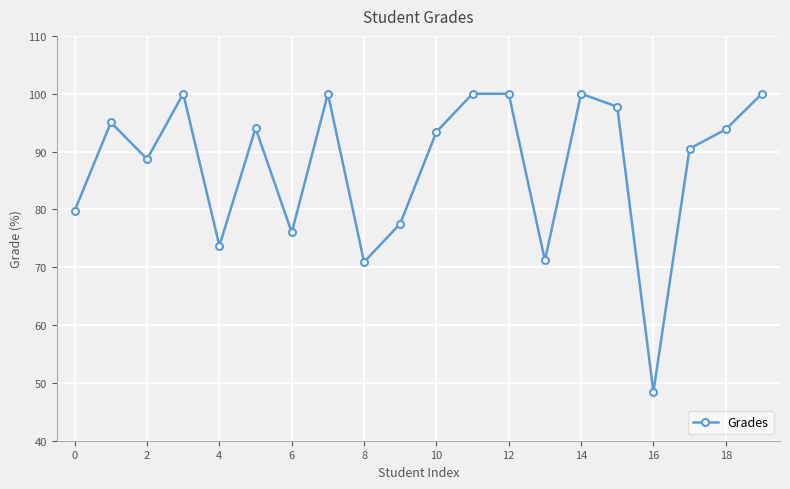

What is the minimum value shown in the chart?

48.4